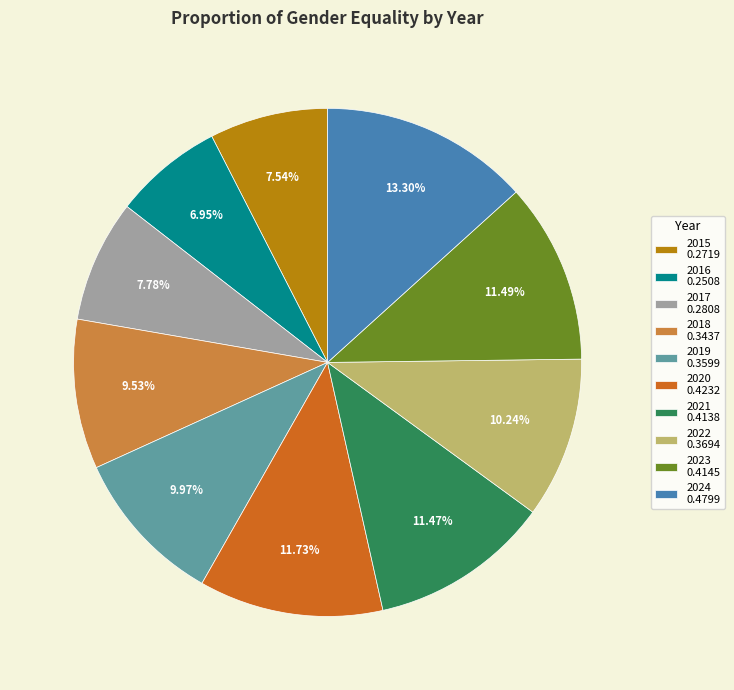

To the nearest percent, what portion does 2023 represent?

11%